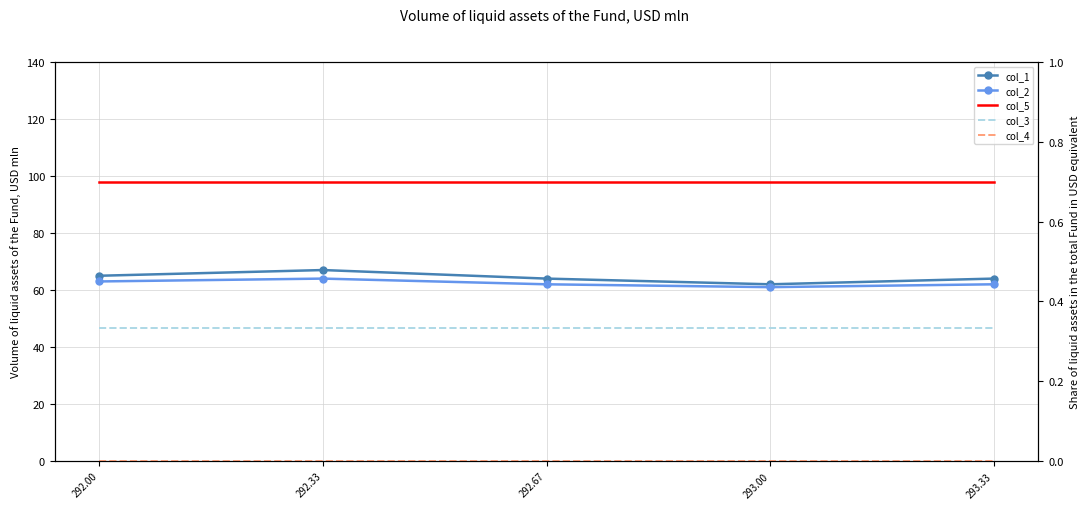

List the series in order of their peak value, highest first.

col_5, col_1, col_2, col_3, col_4